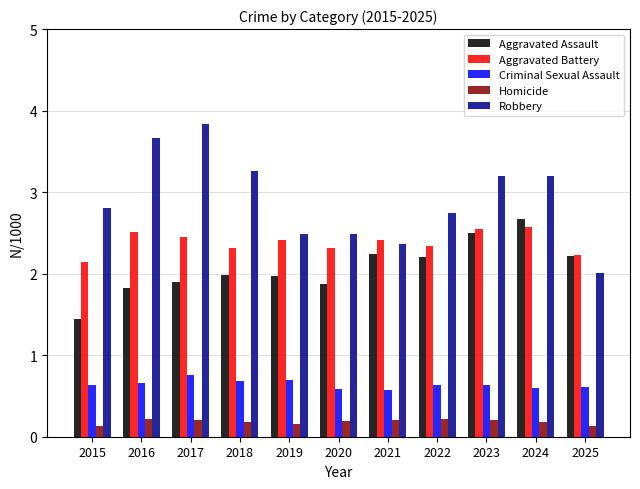

The Criminal Sexual Assault series shows 0.6 at 2020. True or false?

True